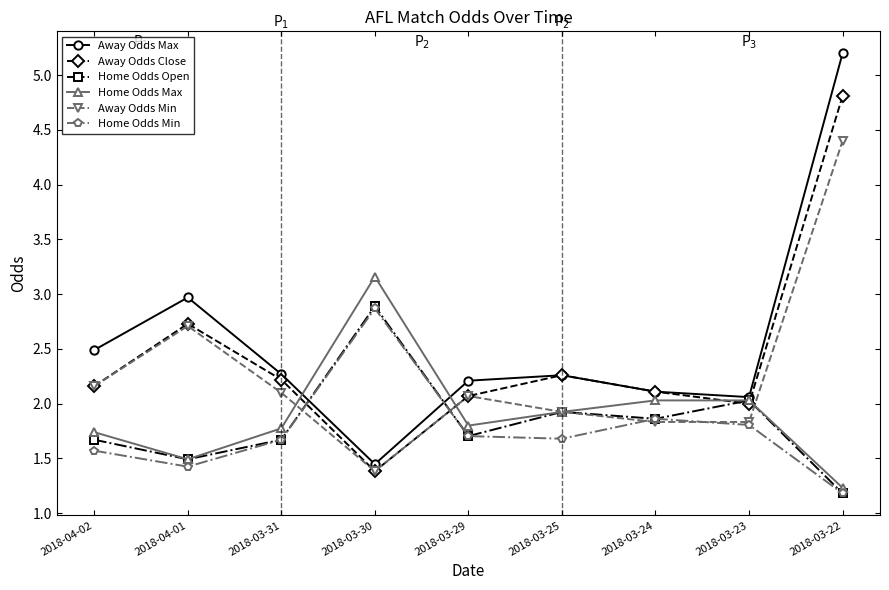

At which label does Away Odds Min reach its minimum?

2018-03-30